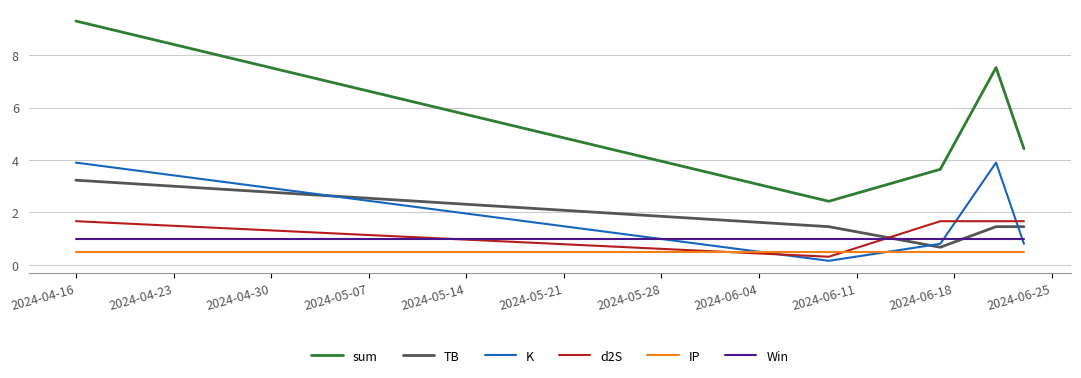

What is the maximum value shown in the chart?

9.3